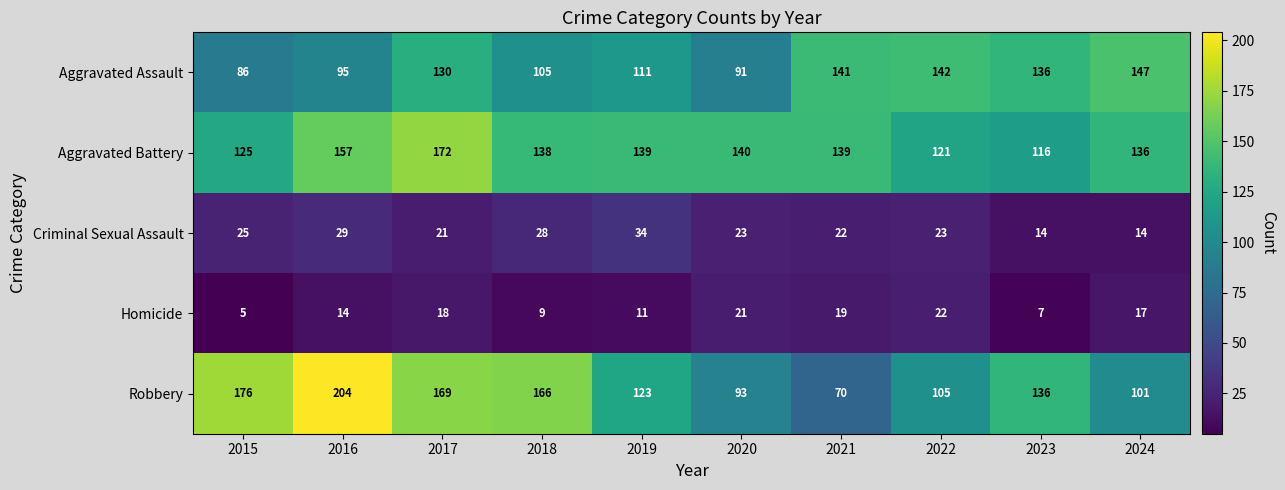

Count the number of categories in the chart.

10